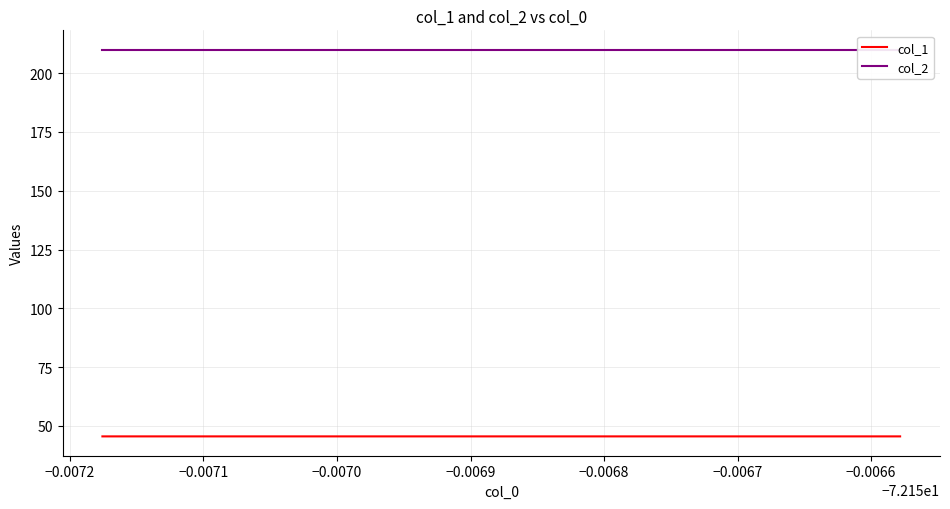

What is the minimum value for col_1?

45.5